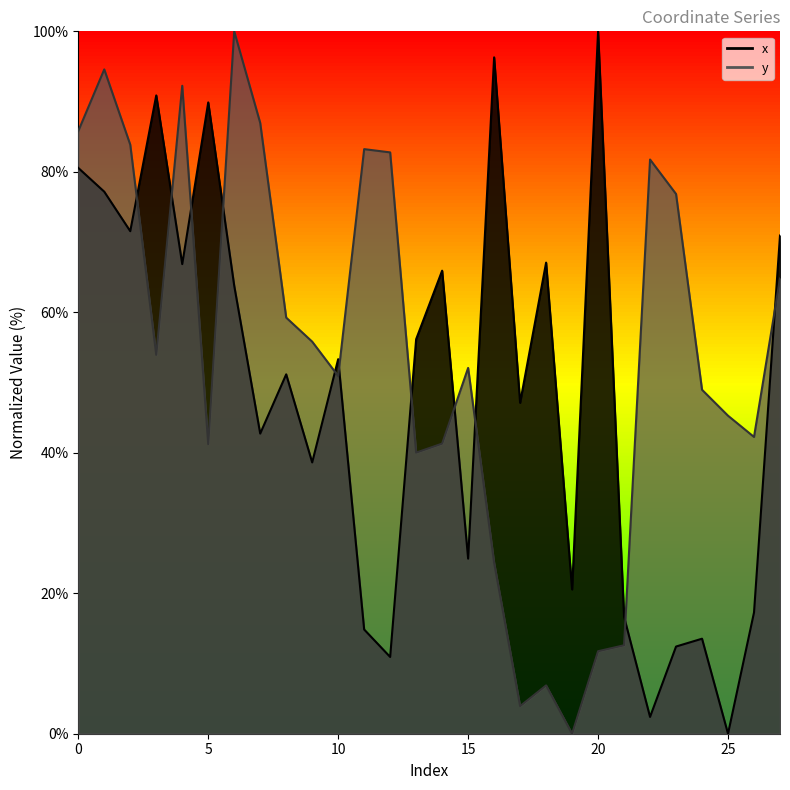

Reading left to right, what are all the values shown in this chart?

x: 80.6	77.2	71.5	90.9	66.9	89.9	63.8	42.7	51.2	38.6	53.3	14.8	10.9	56.2	65.9	24.9	96.3	47.1	67.1	20.5	100.0	16.6	2.4	12.4	13.5	0.0	17.3	70.9
y: 85.8	94.6	83.9	53.9	92.2	41.2	100.0	87.0	59.2	55.8	50.9	83.2	82.8	40.0	41.3	52.1	24.4	3.9	6.9	0.0	11.7	12.6	81.7	76.8	49.0	45.3	42.3	64.8